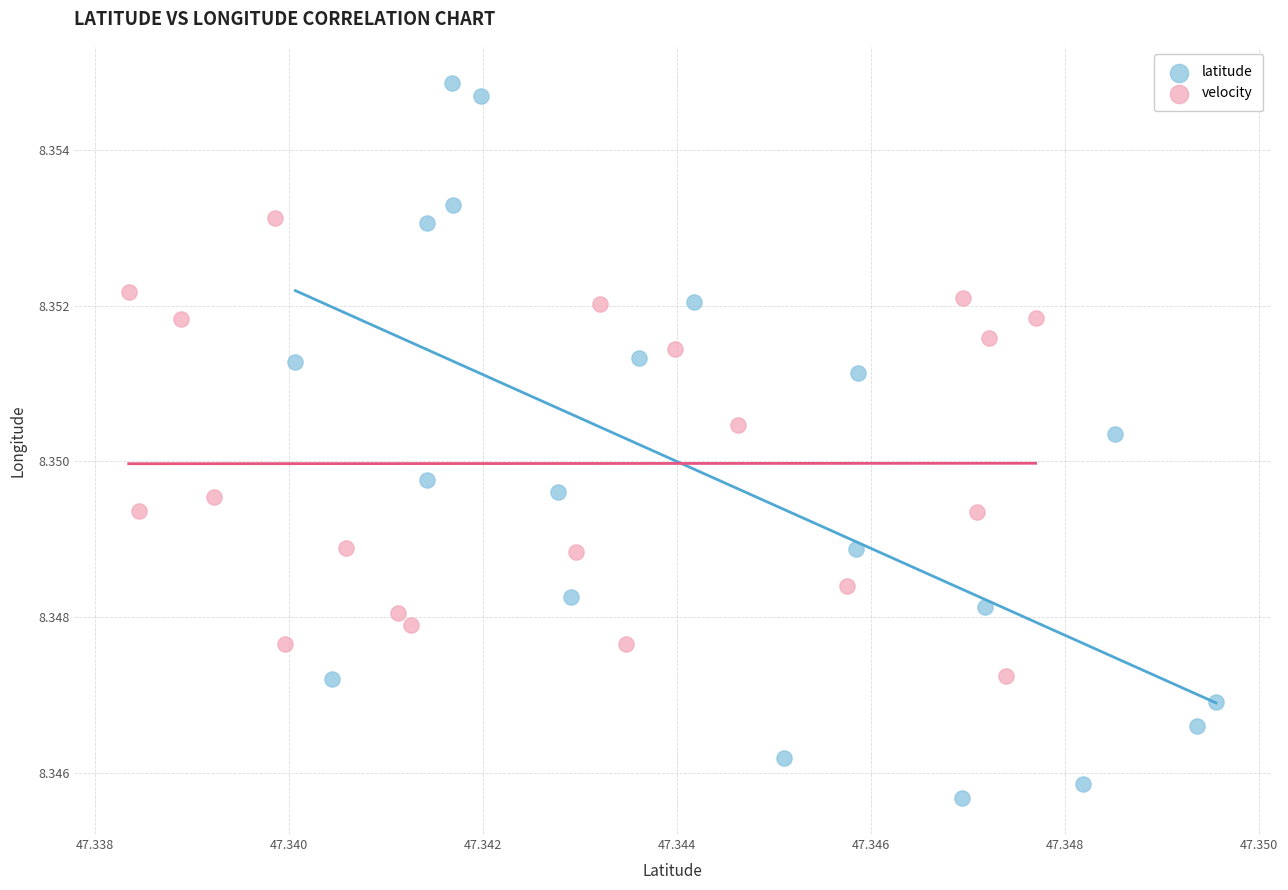

Which series has the largest Y range (max minus min)?

latitude